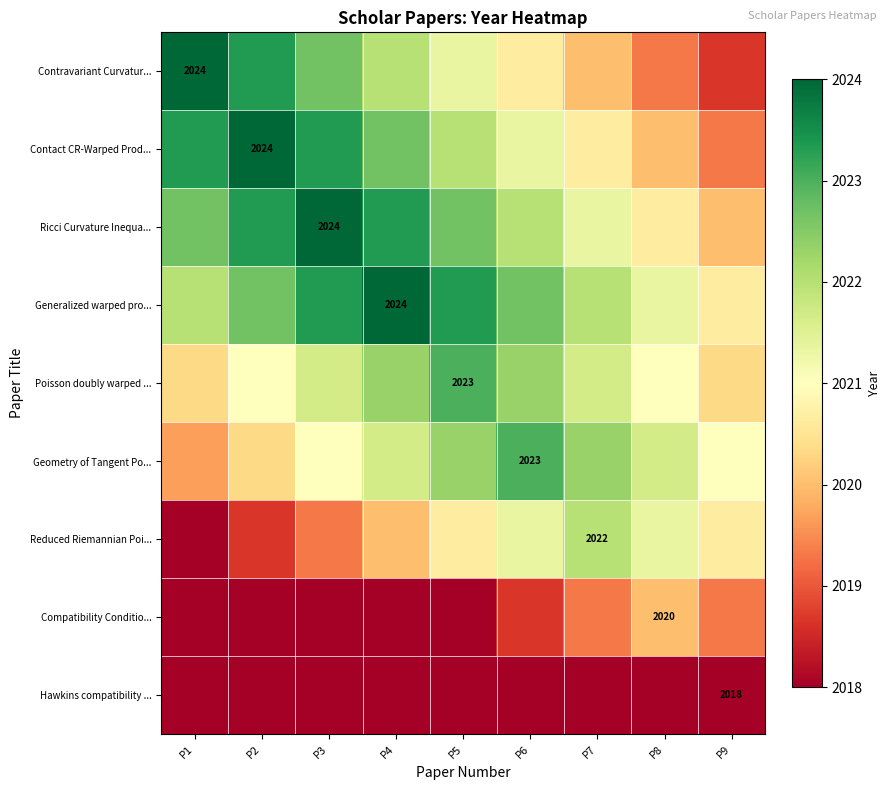

What is the average value of the Hawkins compatibility ... series?

2018.0